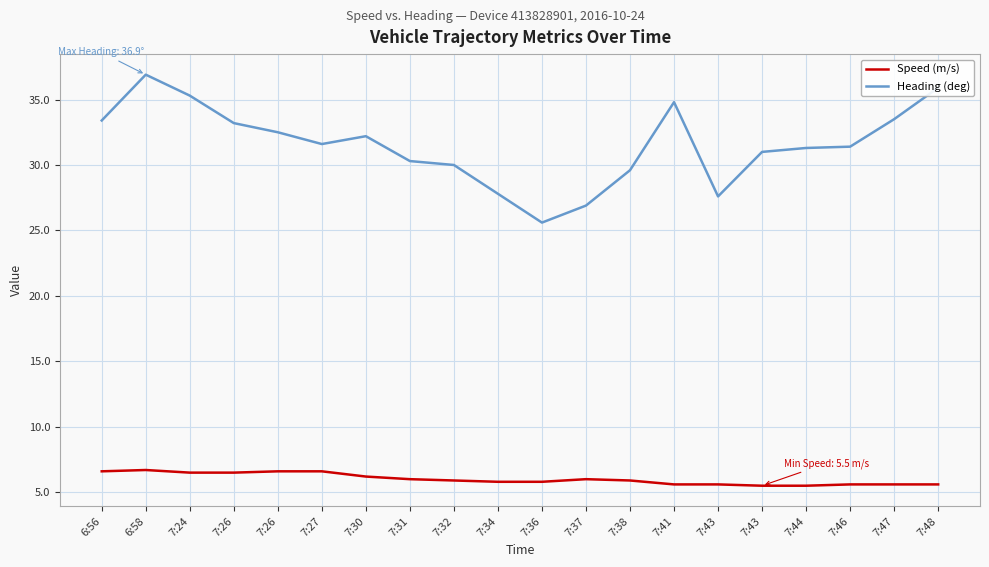

What is the sum of the Heading (deg) values at 7:32 and 7:27?

61.6